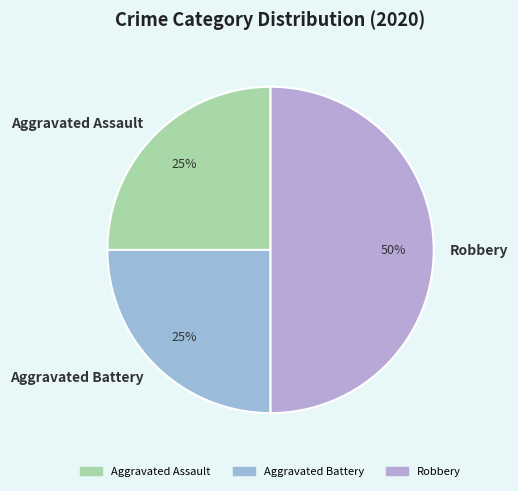

To the nearest percent, what is the difference between the largest and smallest slice percentages?

25%